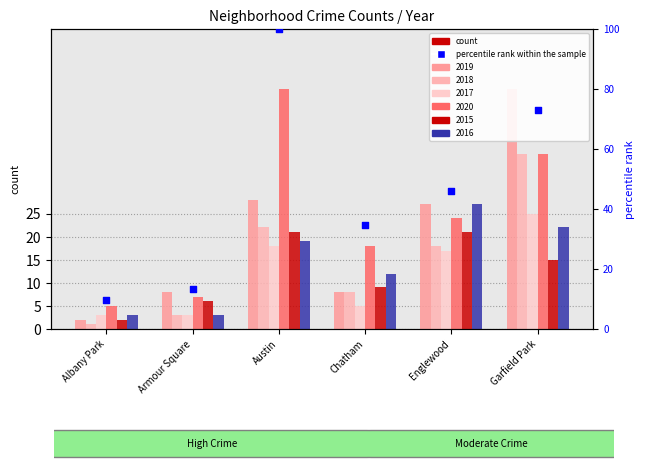

What is the change in value from Austin to Chatham?

-65.4